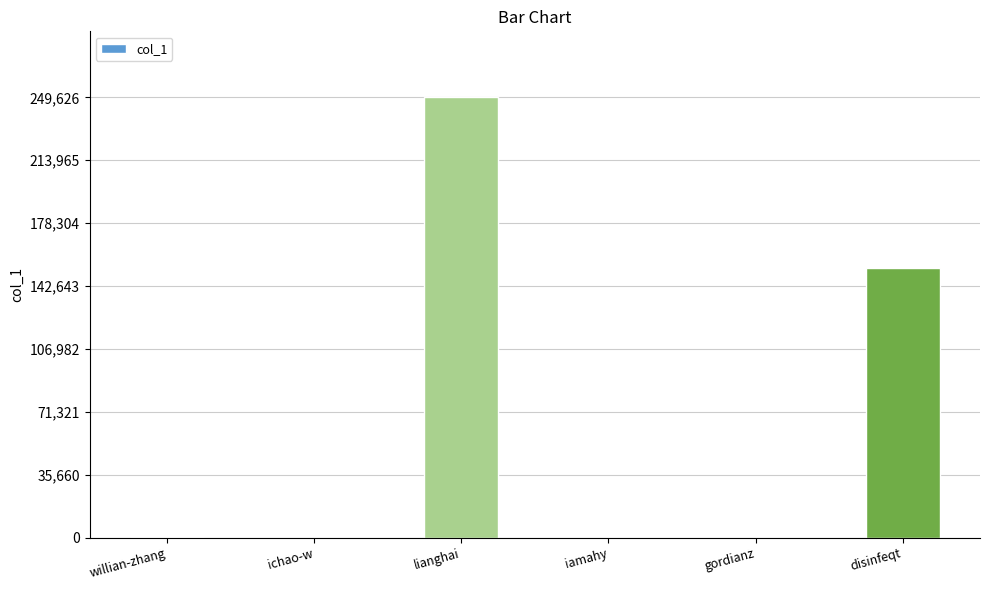

What is the ratio of the value at disinfeqt to the value at lianghai?

0.6